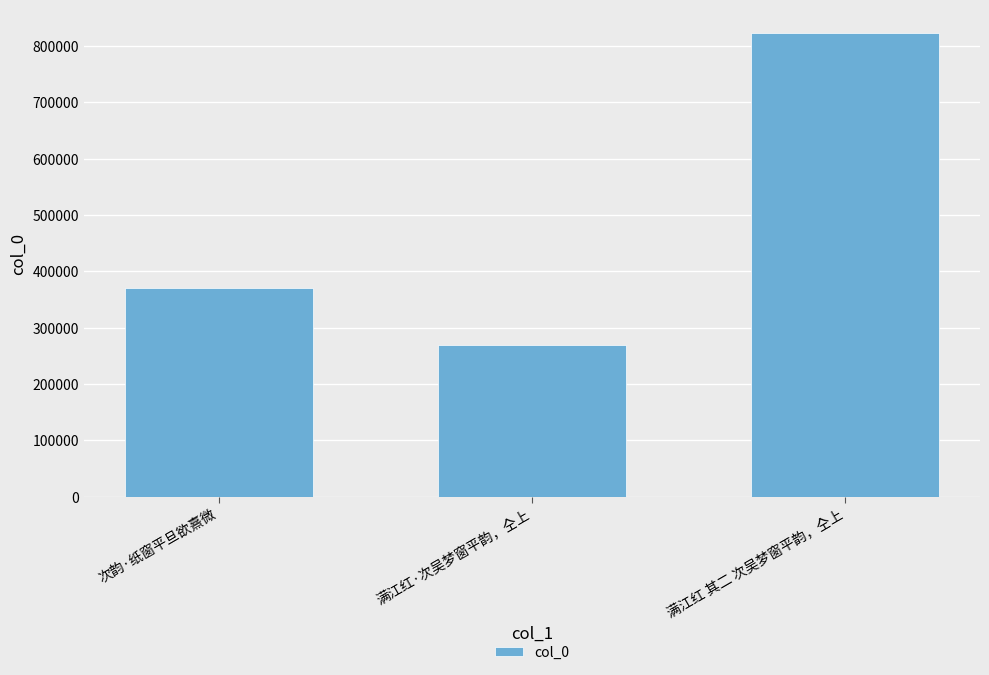

Reading left to right, what are all the values shown in this chart?

次韵·纸窗平旦欲熹微=370004	满江红·次吴梦窗平韵，仝上=269961	满江红 其二 次吴梦窗平韵，仝上=823619